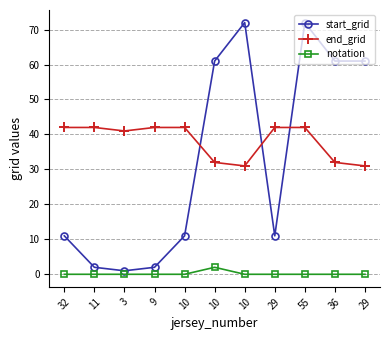

The value of end_grid at 36 is 56. True or false?

False